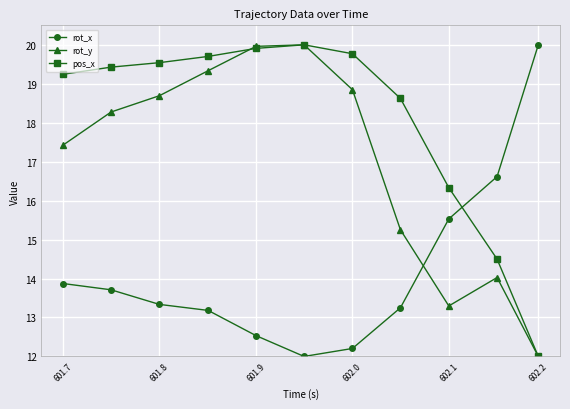

What is the lowest value of the pos_x series?

12.0